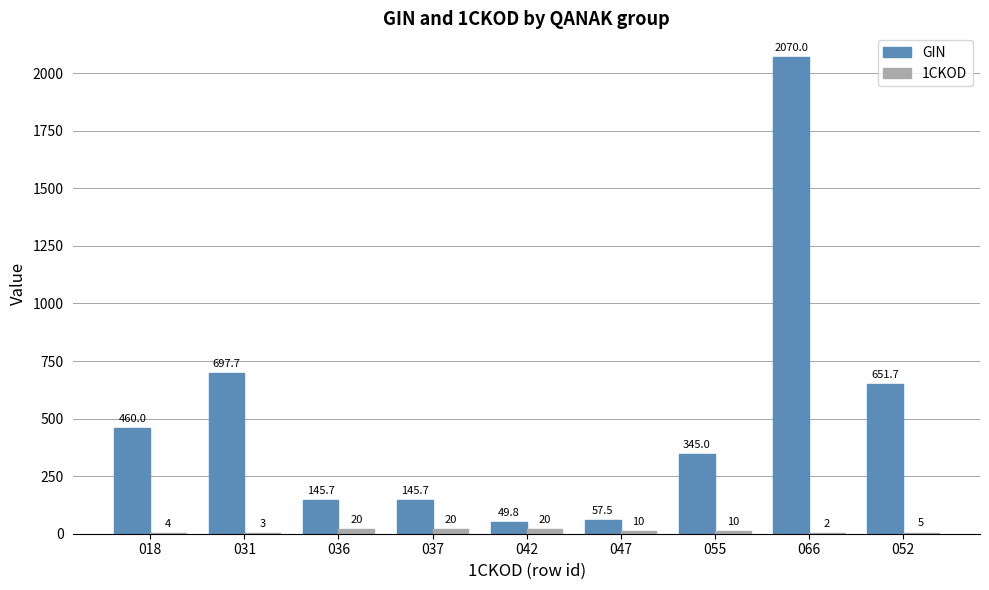

Which series has the largest total across all categories?

GIN